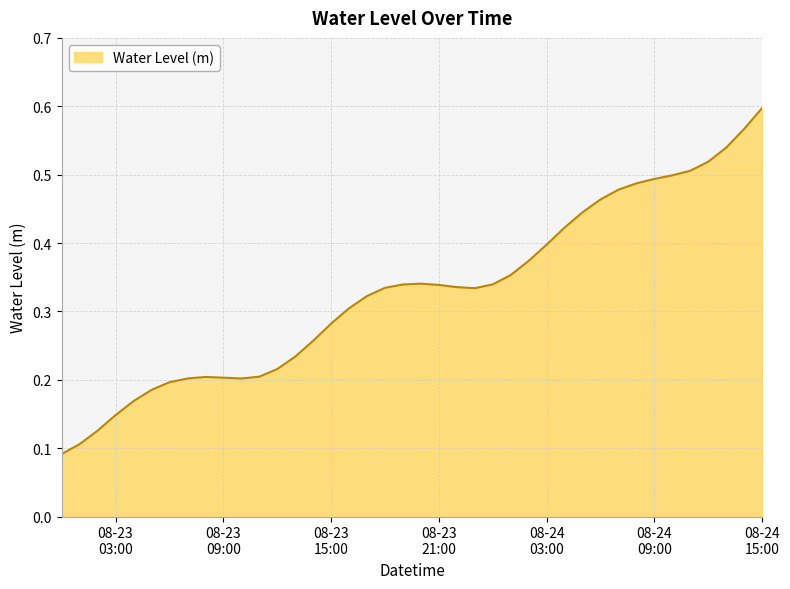

Does the chart have visible grid lines?

Yes